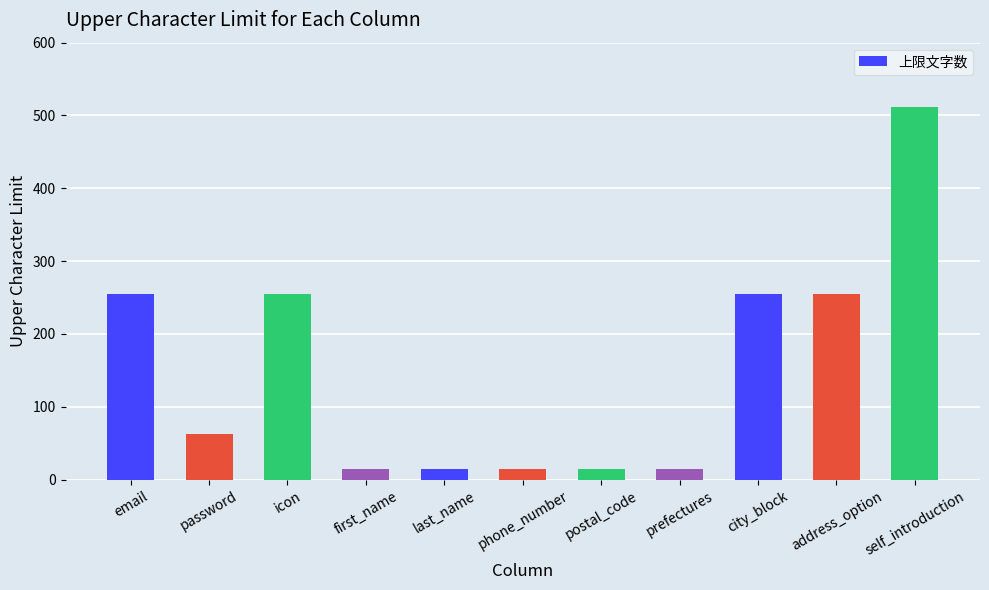

What position from the right is password?

10